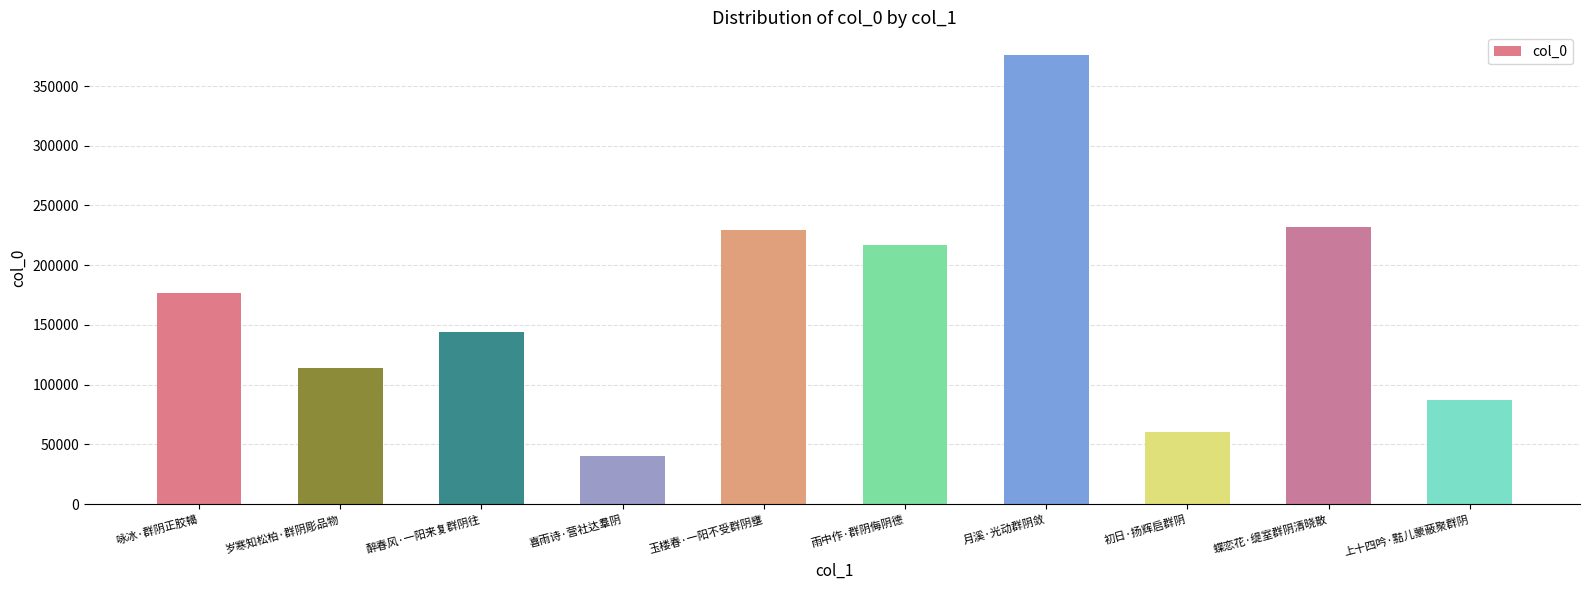

Does the chart contain any negative values?

No